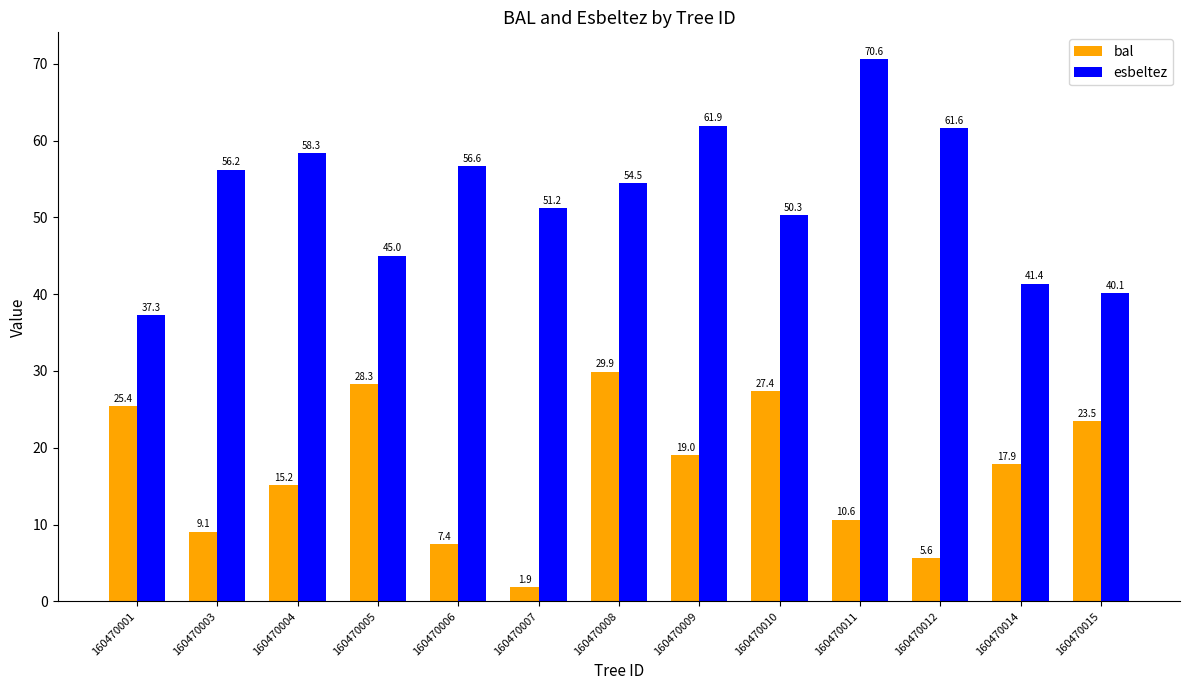

What is the difference between the maximum and minimum values in the esbeltez series?

33.3